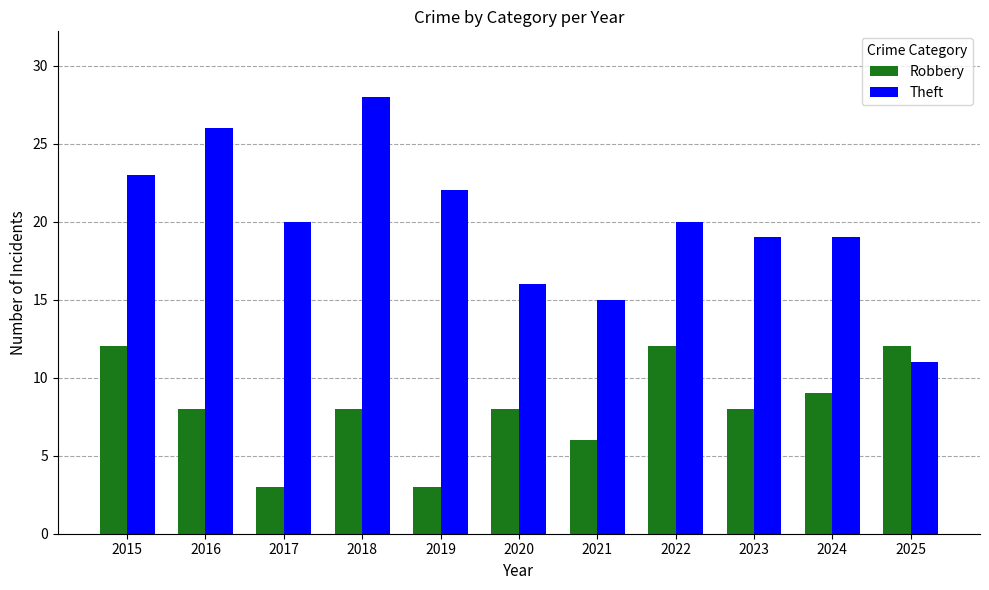

What are all the series names shown in the legend?

Robbery, Theft